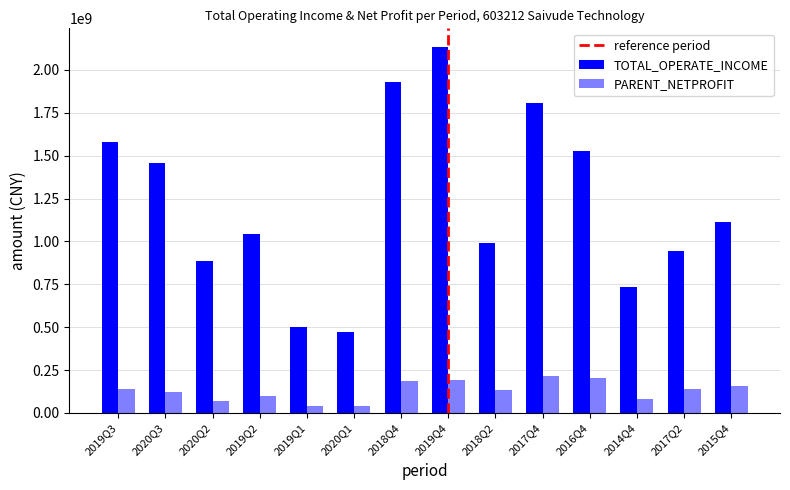

How many data points in PARENT_NETPROFIT are above 139019254?

7